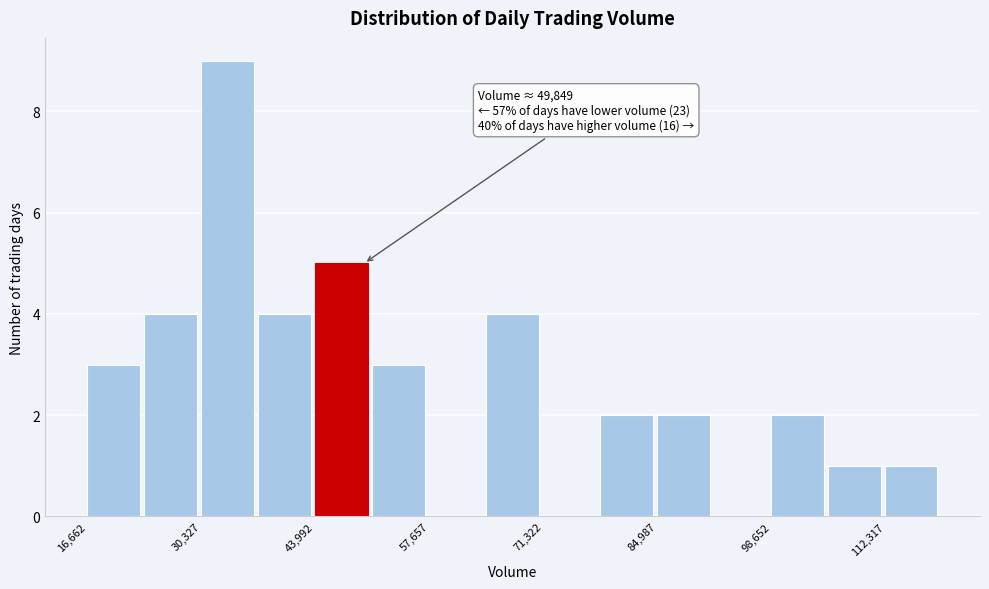

Read against the x-axis, roughly where is the centre of the tallest bar?

34000